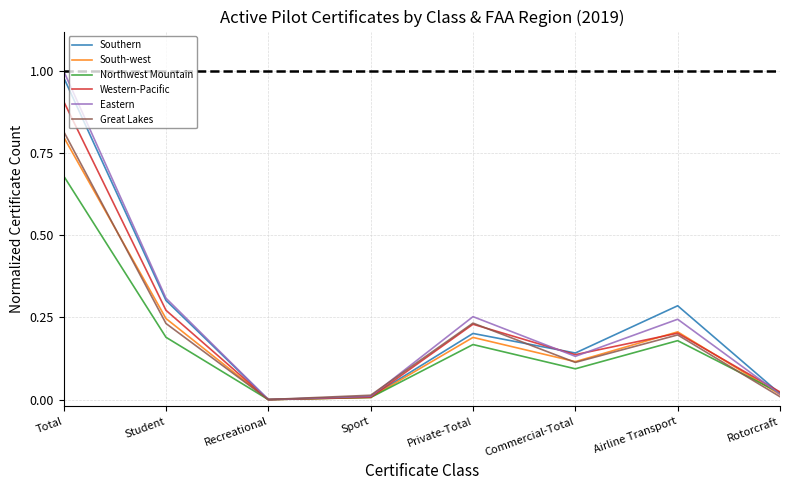

Between Airline Transport and Rotorcraft, which series saw the biggest shift?

Southern